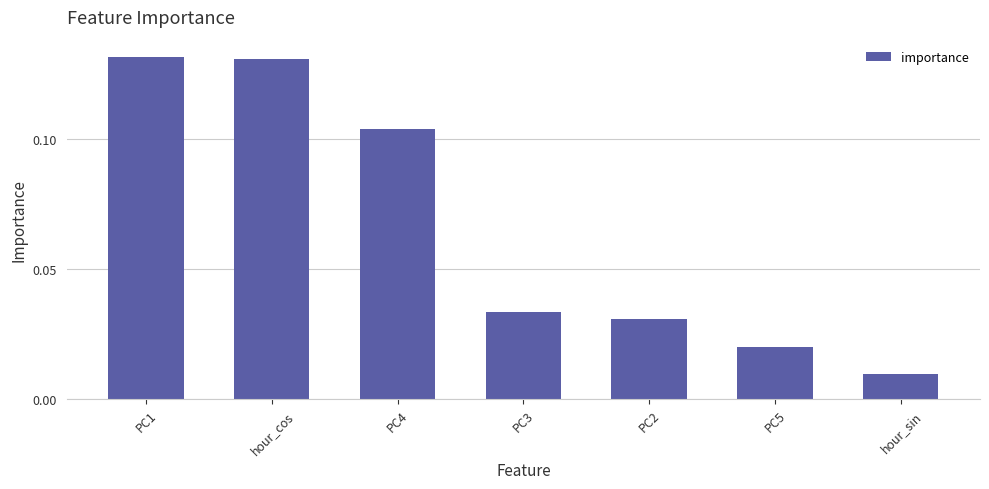

Where is the data nearest to the value 0?

hour_sin